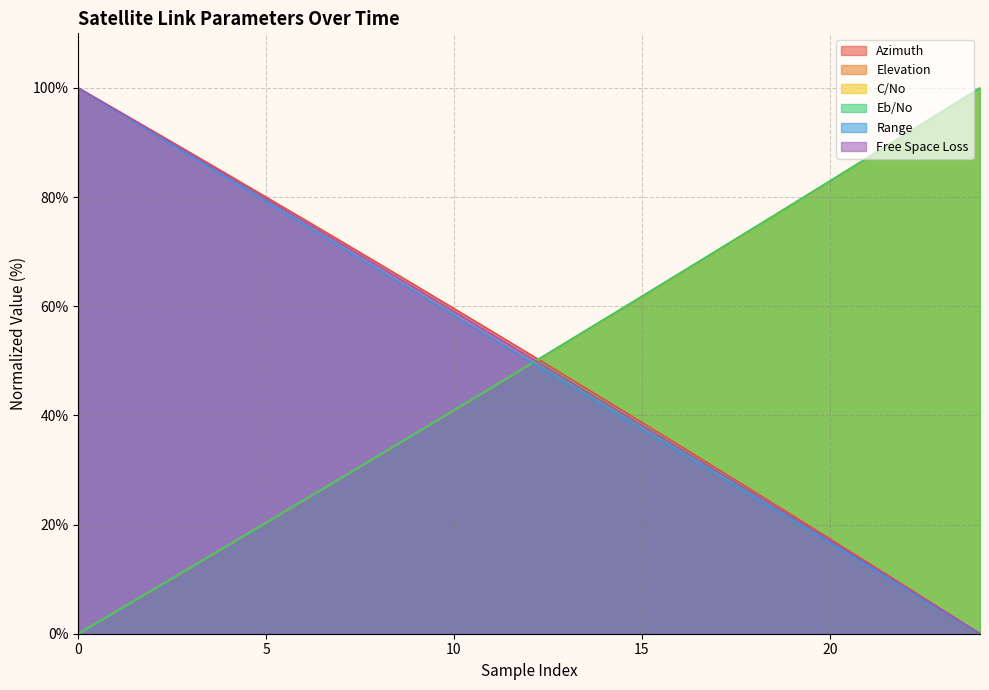

What is the sum of all Free Space Loss values?

1261.7